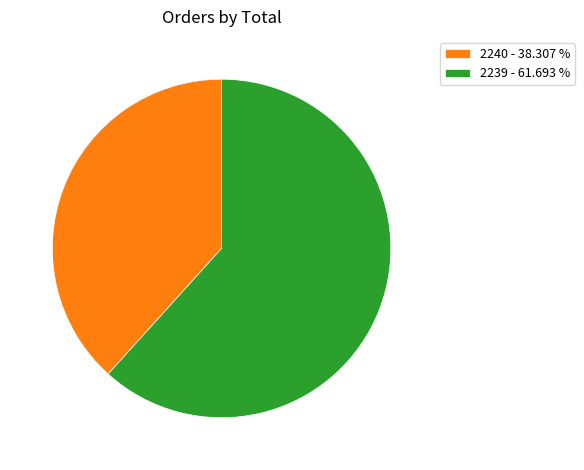

Approximately how many times larger is the value at 2240 - 38.307 % compared to 2239 - 61.693 %?

0.6